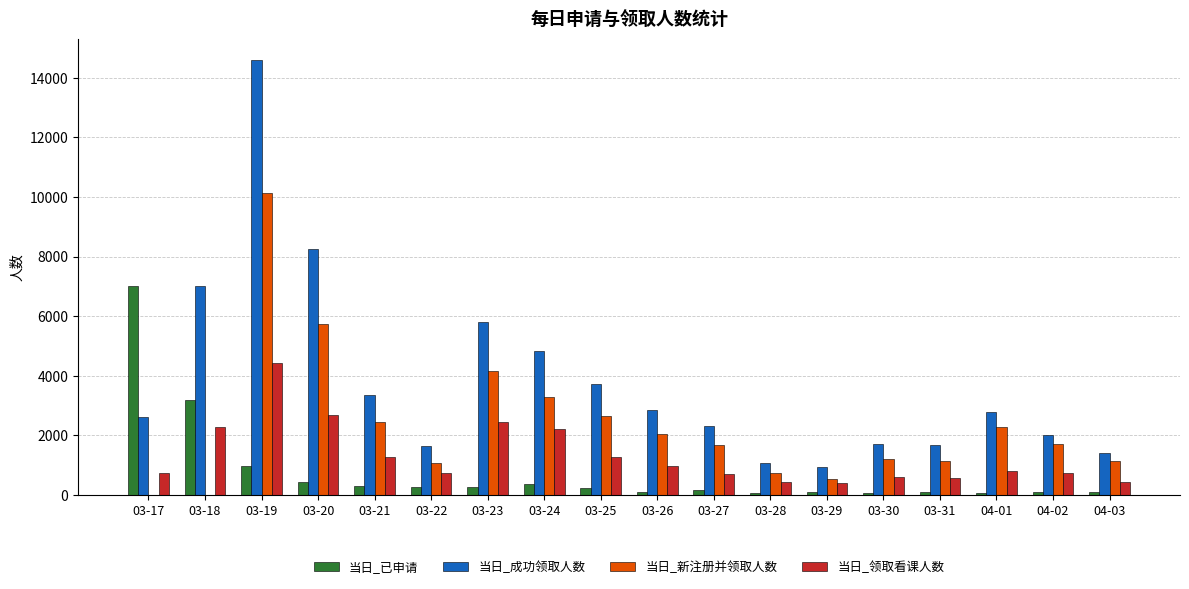

Count the number of data series in this chart.

4